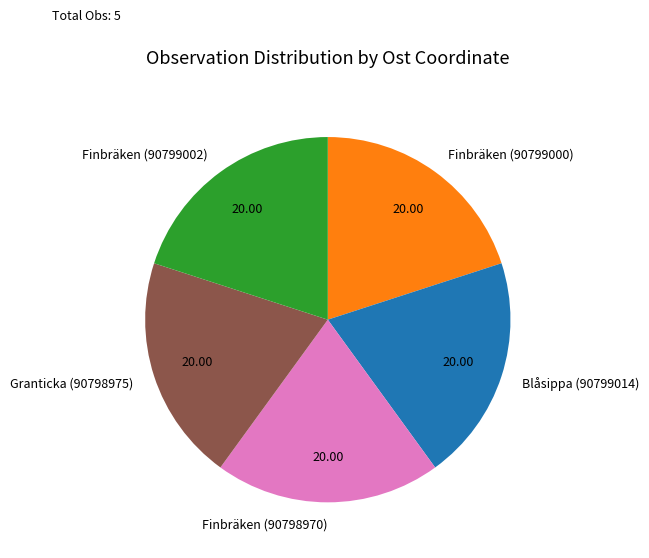

What is the ratio of the value at Finbräken (90798970) to the value at Finbräken (90799000)?

1.0